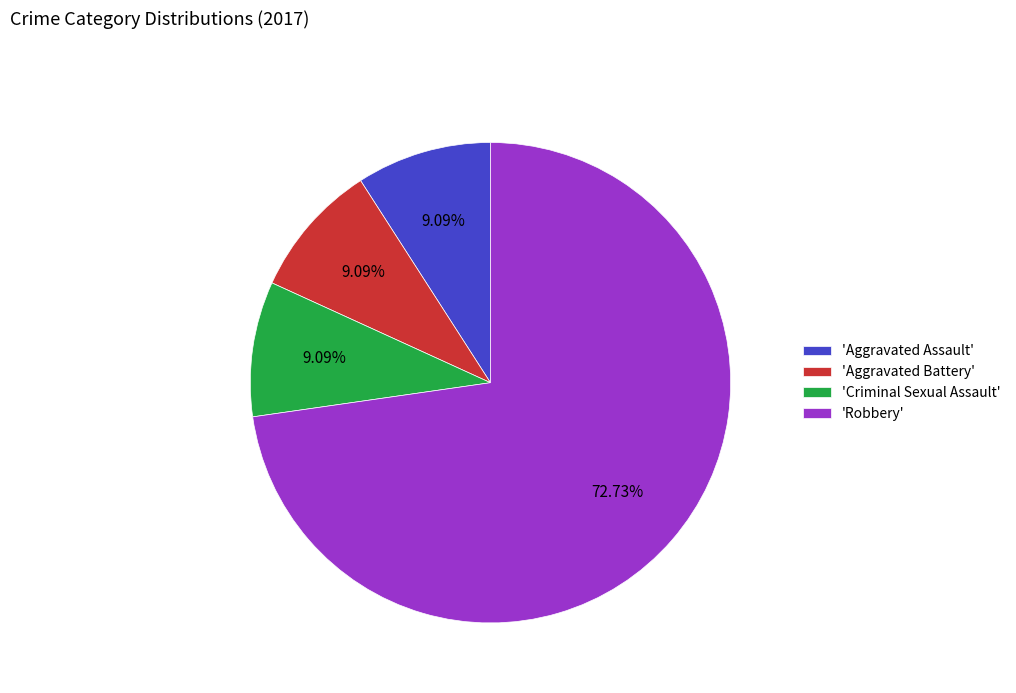

Is the sum of 'Aggravated Assault' and 'Robbery' greater than half?

Yes